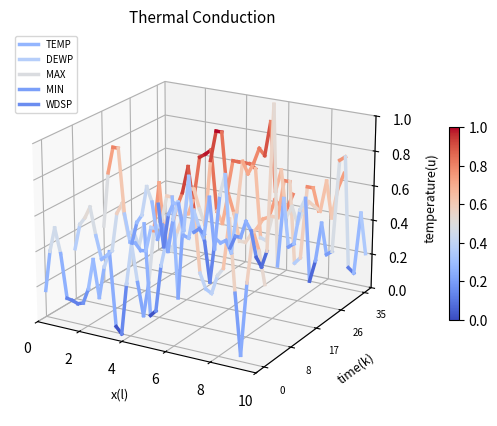

Which has a higher value, 0 or 2?

2